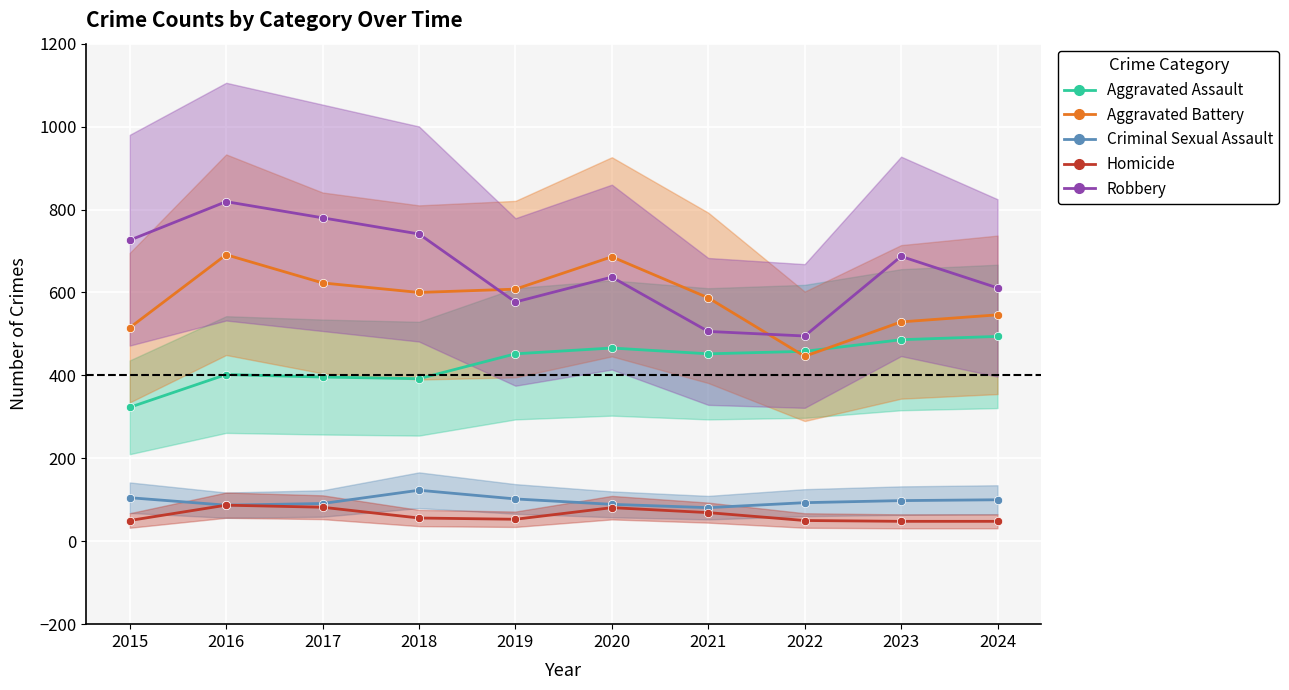

At which category does Aggravated Assault reach its first local peak?

2016